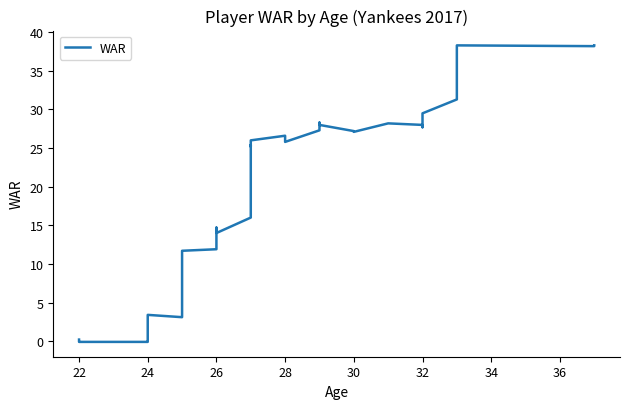

What is the greatest value displayed?

38.3